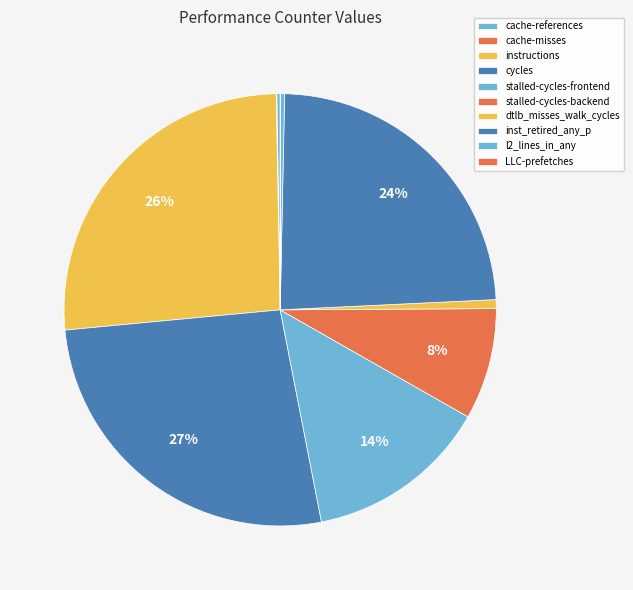

To the nearest percent, what is the difference between the stalled-cycles-backend and instructions slice percentages?

18%